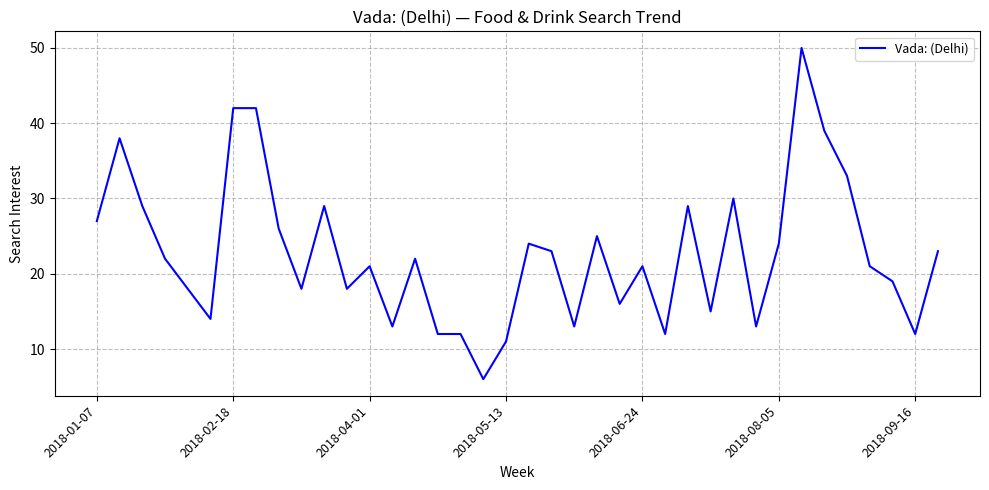

What is the smallest value displayed?

6